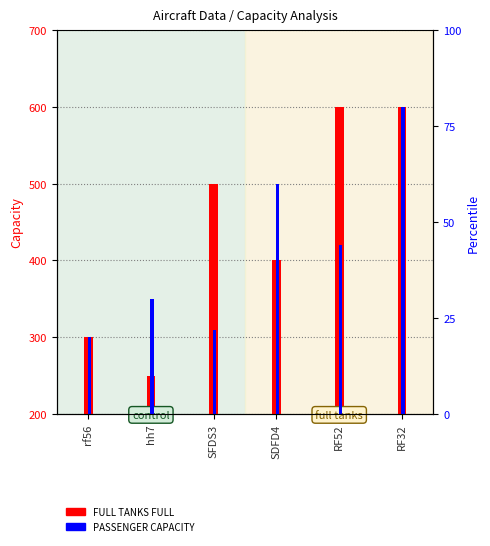

Reading right to left, what are all the values shown in this chart?

FULL TANKS FULL: RF32=600	RF52=600	SDFD4=400	SFDS3=500	hh7=250	rf56=300
PASSENGER CAPACITY: RF32=600	RF52=420	SDFD4=500	SFDS3=310	hh7=350	rf56=300